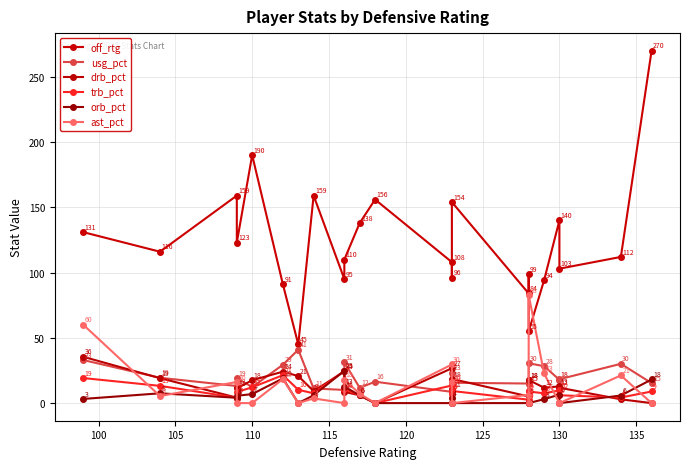

True or false: drb_pct and orb_pct cross at least once.

True